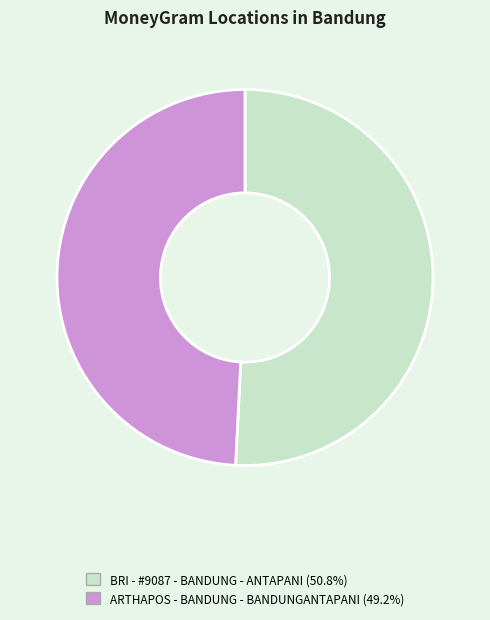

The ARTHAPOS - BANDUNG - BANDUNGANTAPANI slice represents 49% of the pie. True or false?

True